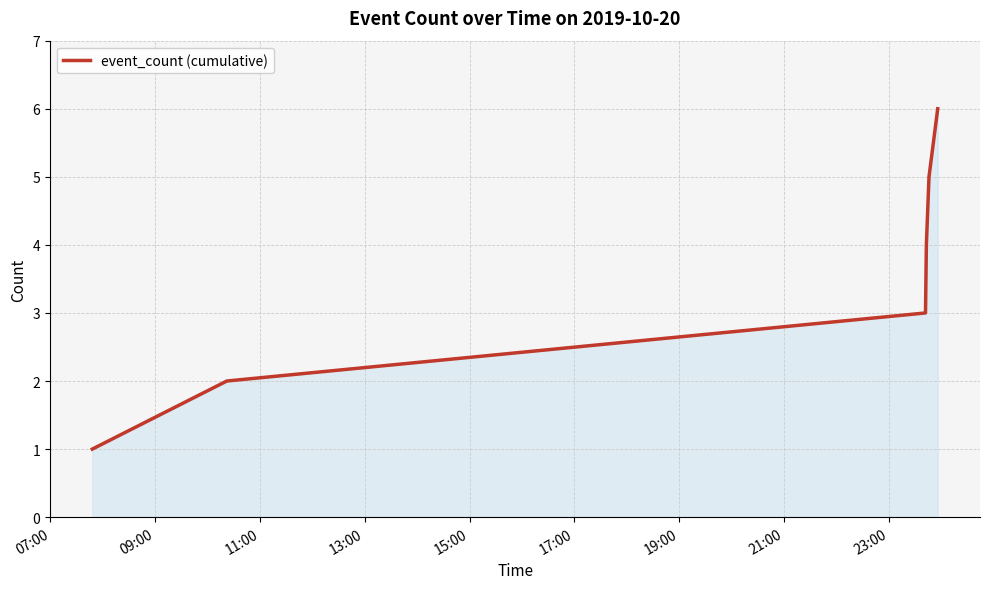

Count the number of categories in the chart.

6